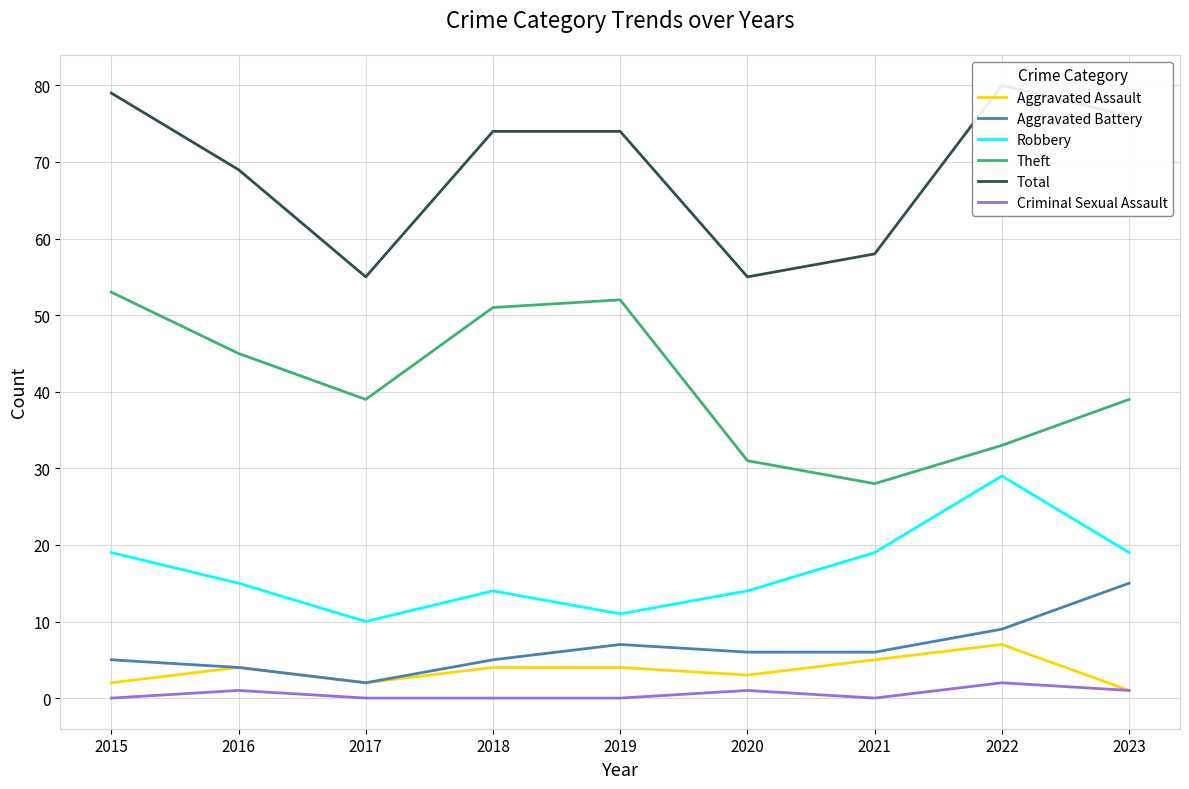

At which category does the chart reach its peak across all series?

2022